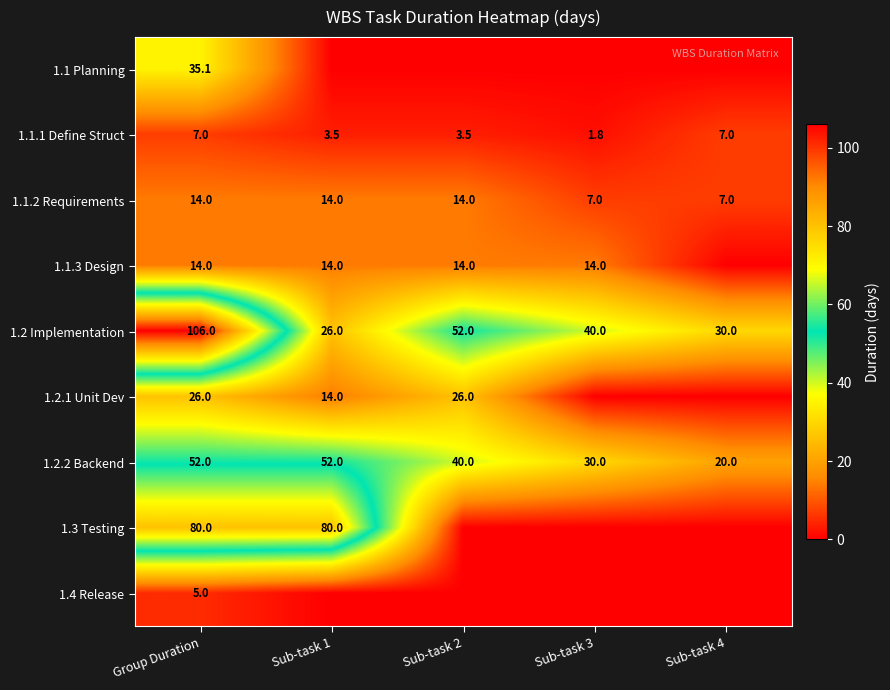

What is the minimum value for 1.2 Implementation?

26.0